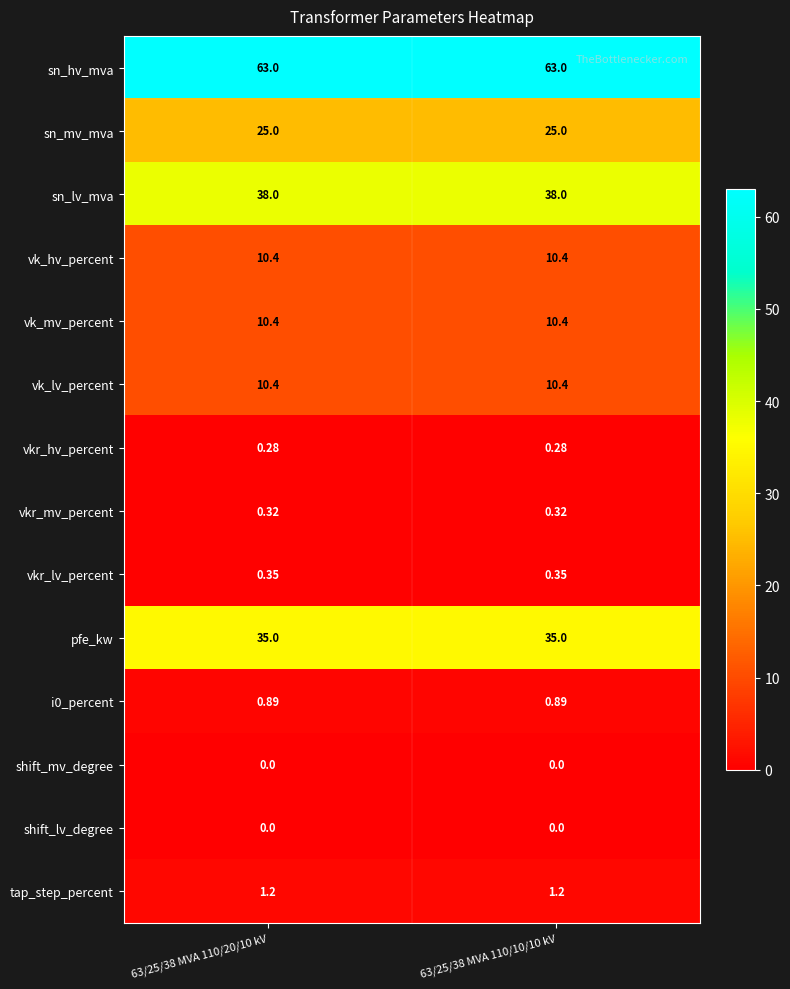

Is the value of i0_percent at 63/25/38 MVA 110/20/10 kV greater than the value of shift_mv_degree at 63/25/38 MVA 110/10/10 kV?

Yes